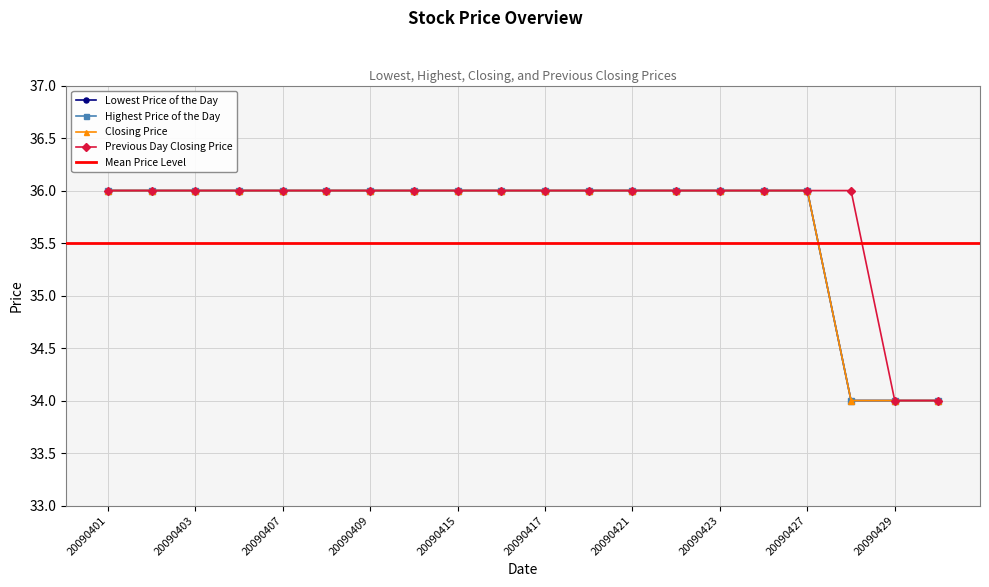

What is the sum of all Previous Day Closing Price values?

716